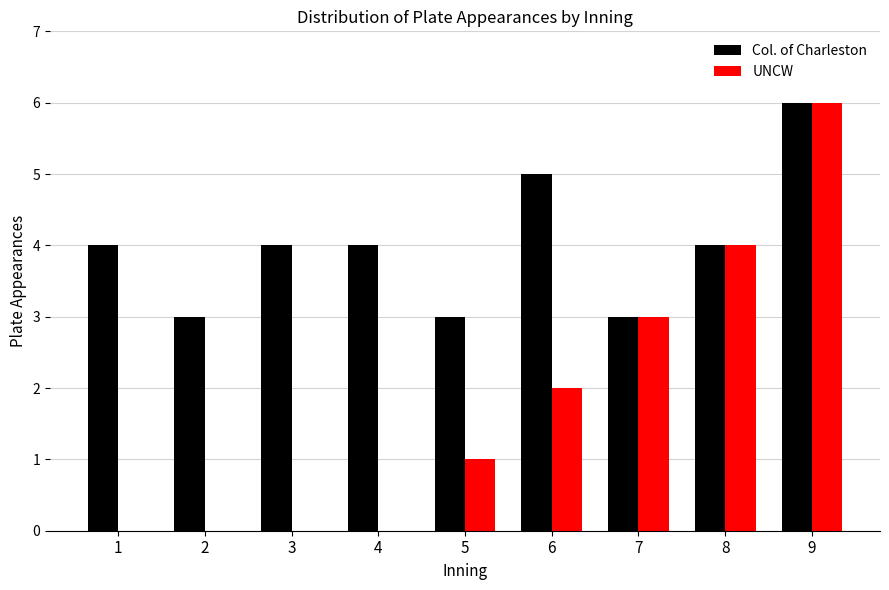

Which series has the largest total across all categories?

Col. of Charleston